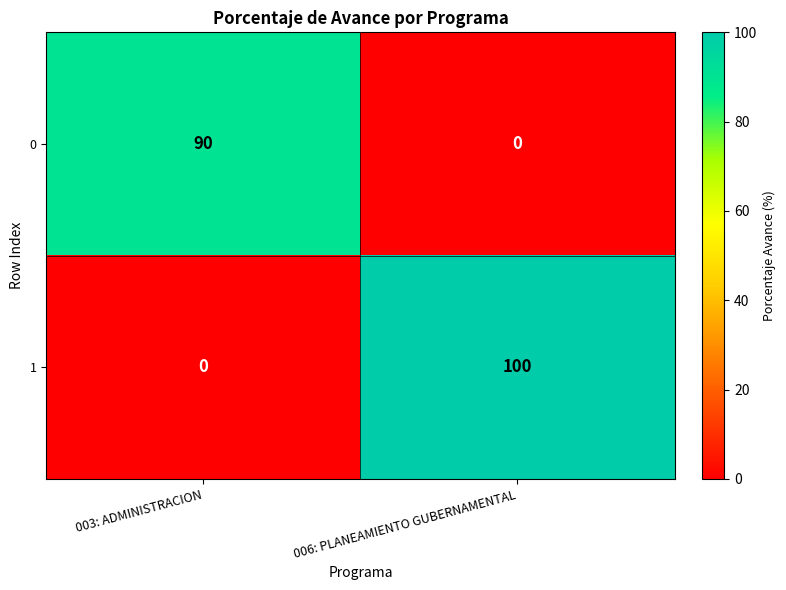

The 0 series shows 31 at 006: PLANEAMIENTO GUBERNAMENTAL. True or false?

False